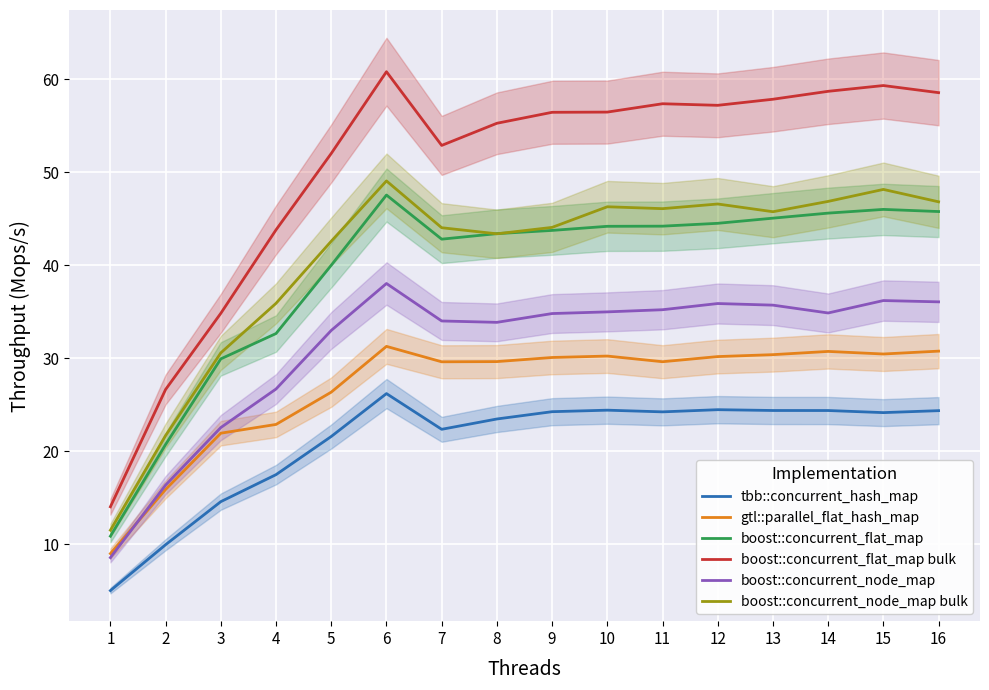

What is the value of the tbb::concurrent_hash_map point at the 16th from the left?

24.4